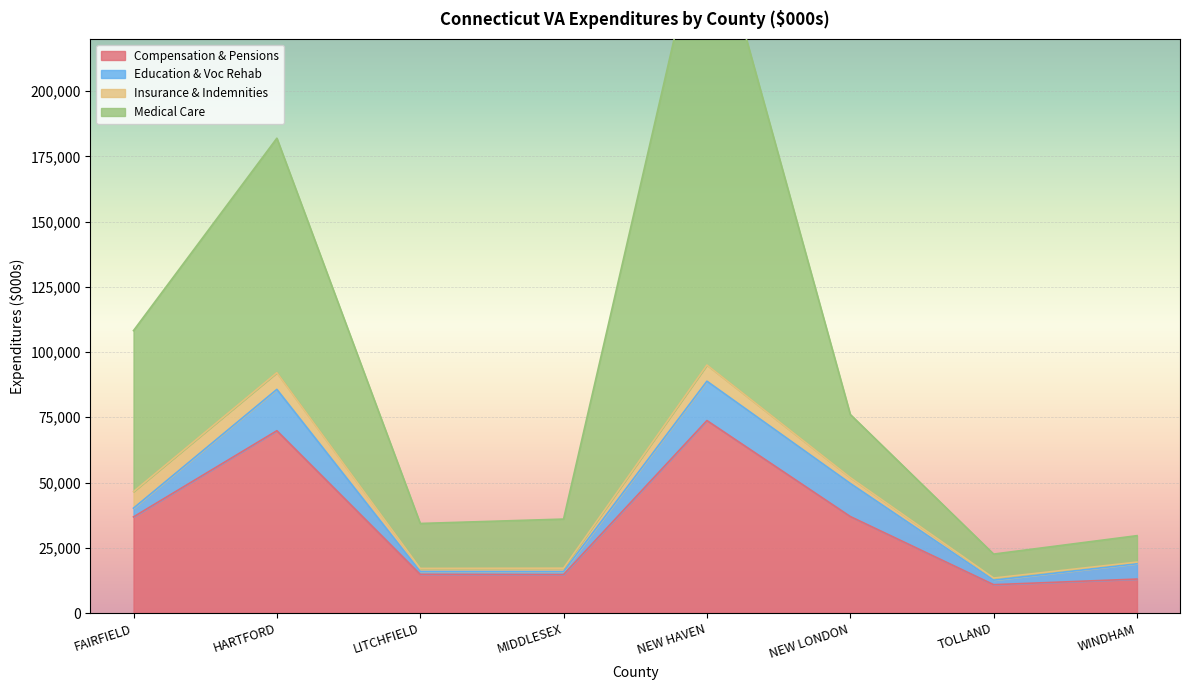

What is the approximate value of Compensation & Pensions at FAIRFIELD?

36836.3